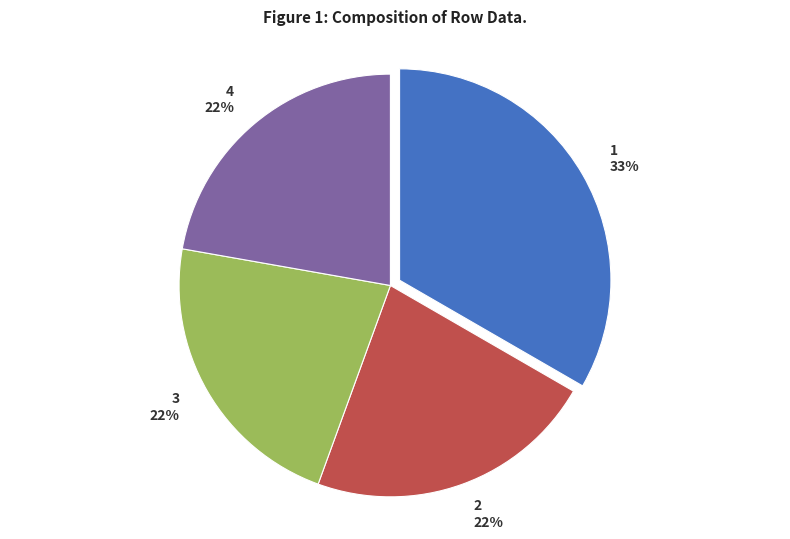

How many slices are in this pie chart?

4